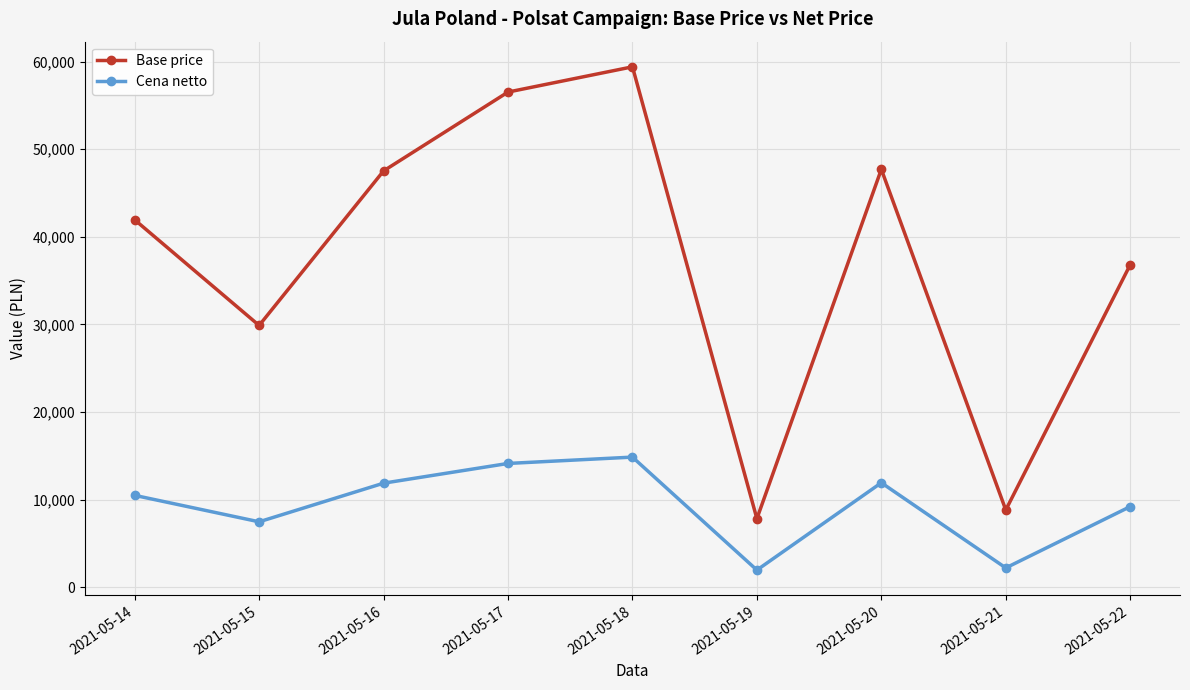

What is the spread (max minus min) of values at 2021-05-15?

22409.5